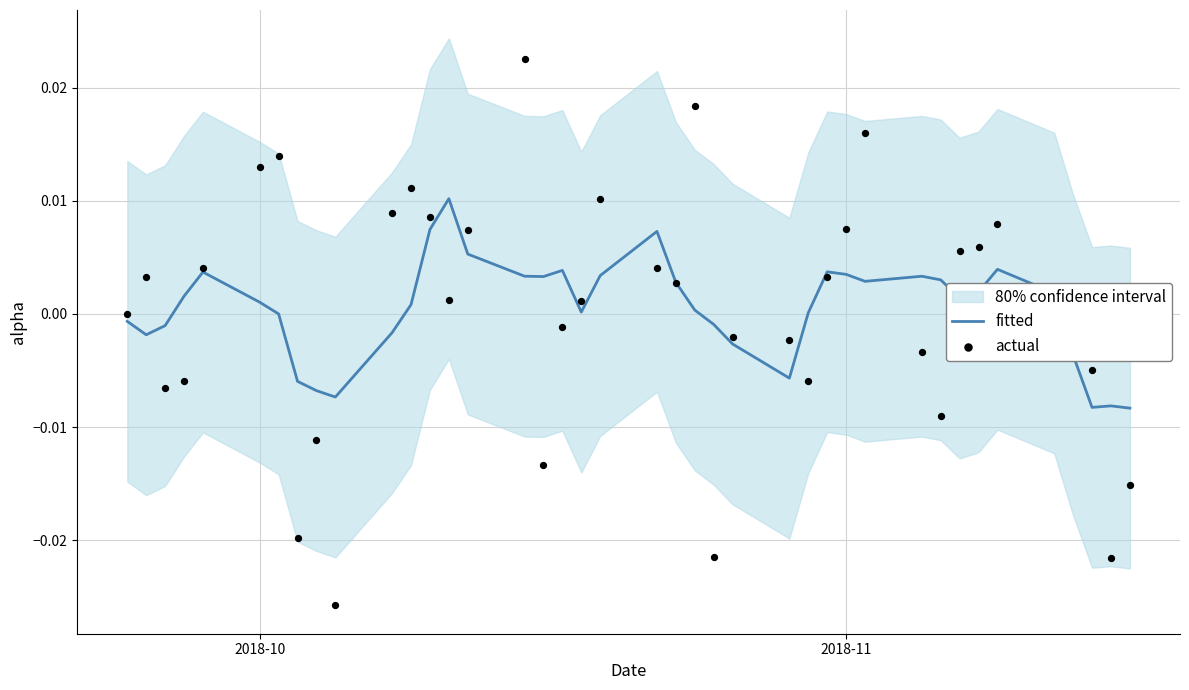

At how many categories does at least one series exceed 0?

29